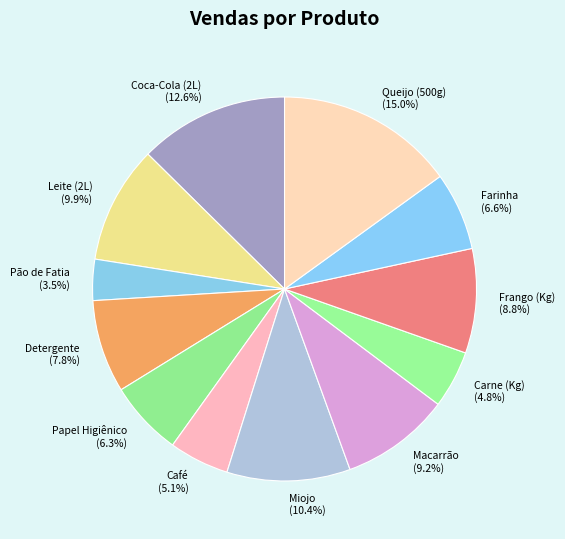

Does any single category account for the majority?

No